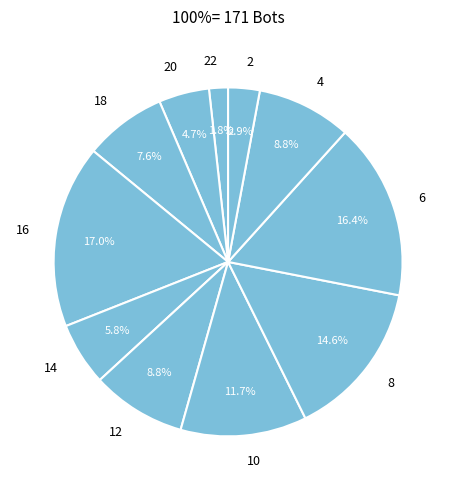

Do 10 and 2 together represent more than half of the pie?

No